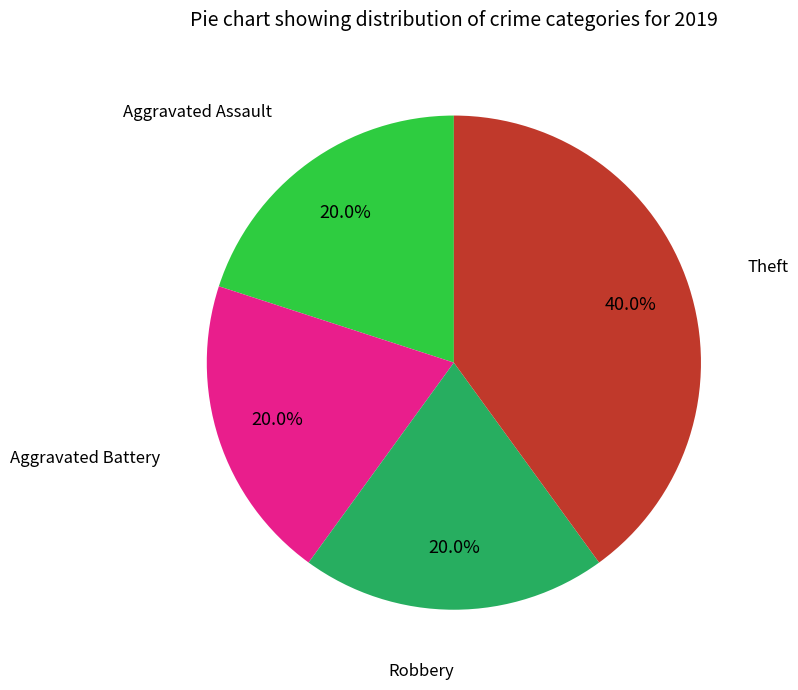

Is it true that Theft is 40% of the pie?

True